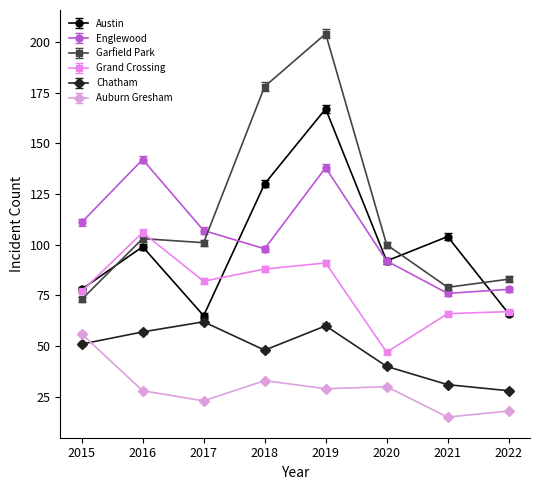

What is the difference between the maximum and minimum values in the Chatham series?

34